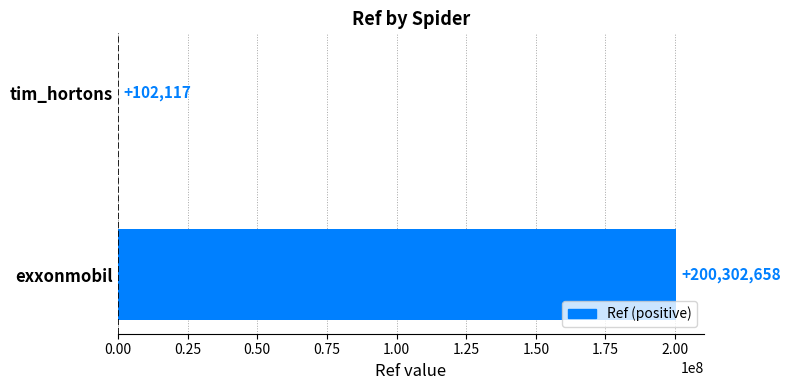

Read the value at tim_hortons.

102117